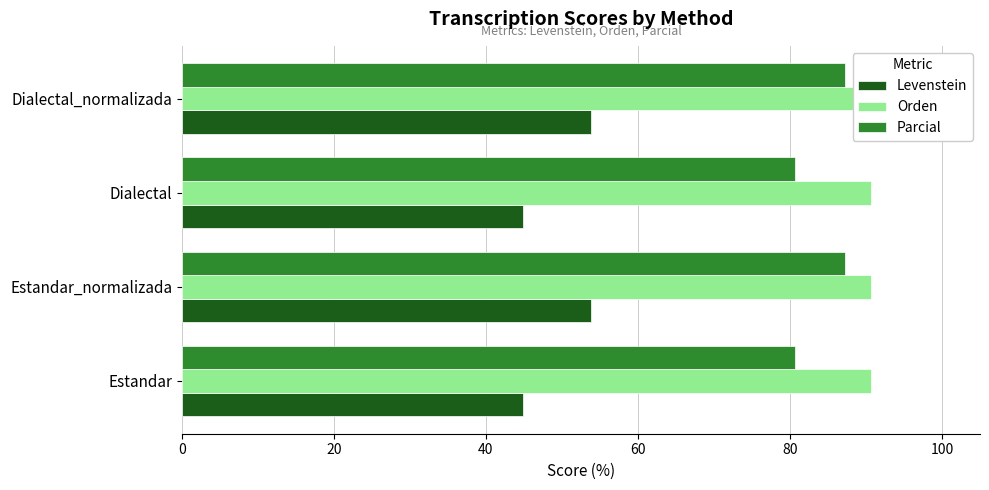

What is the average value of the Parcial series?

84.0